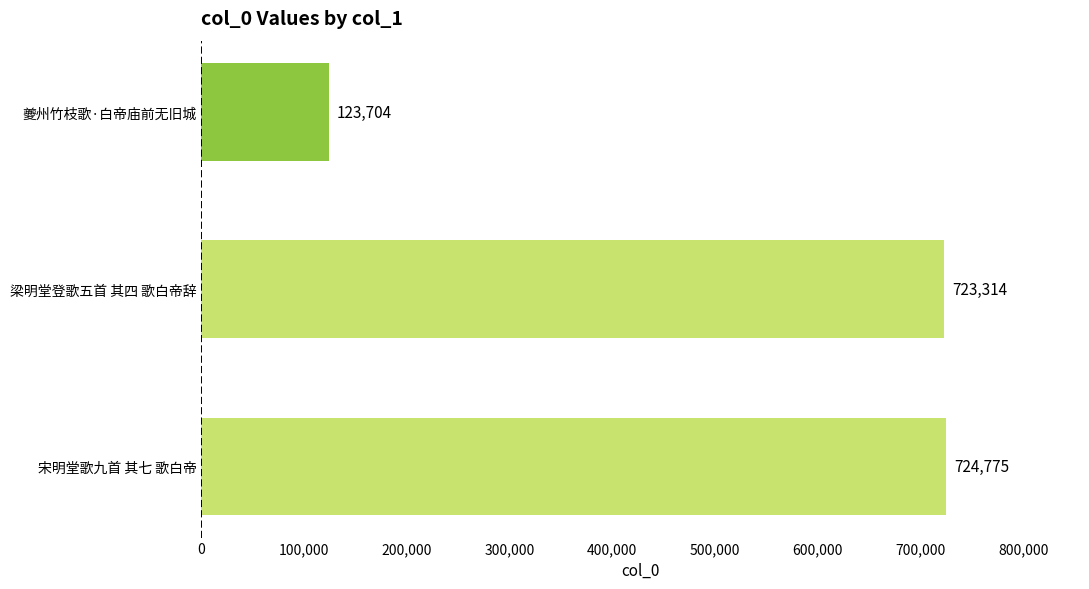

Reading bottom to top, extract all data points from this chart.

宋明堂歌九首 其七 歌白帝=724775	梁明堂登歌五首 其四 歌白帝辞=723314	夔州竹枝歌·白帝庙前无旧城=123704